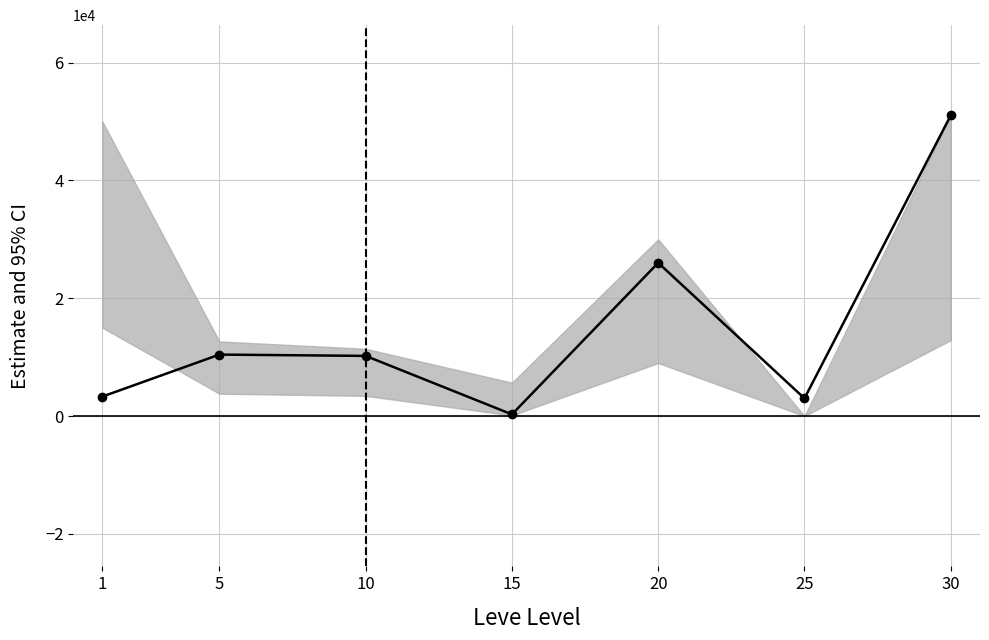

Read the value at 30.

51039.0